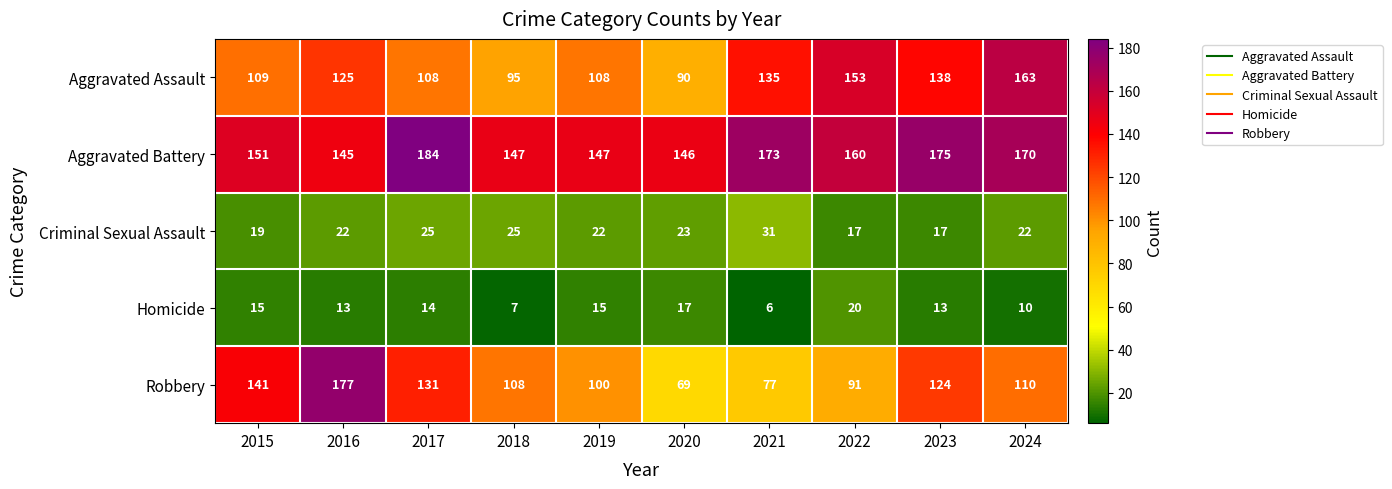

What is the total value across all series at 2020?

345